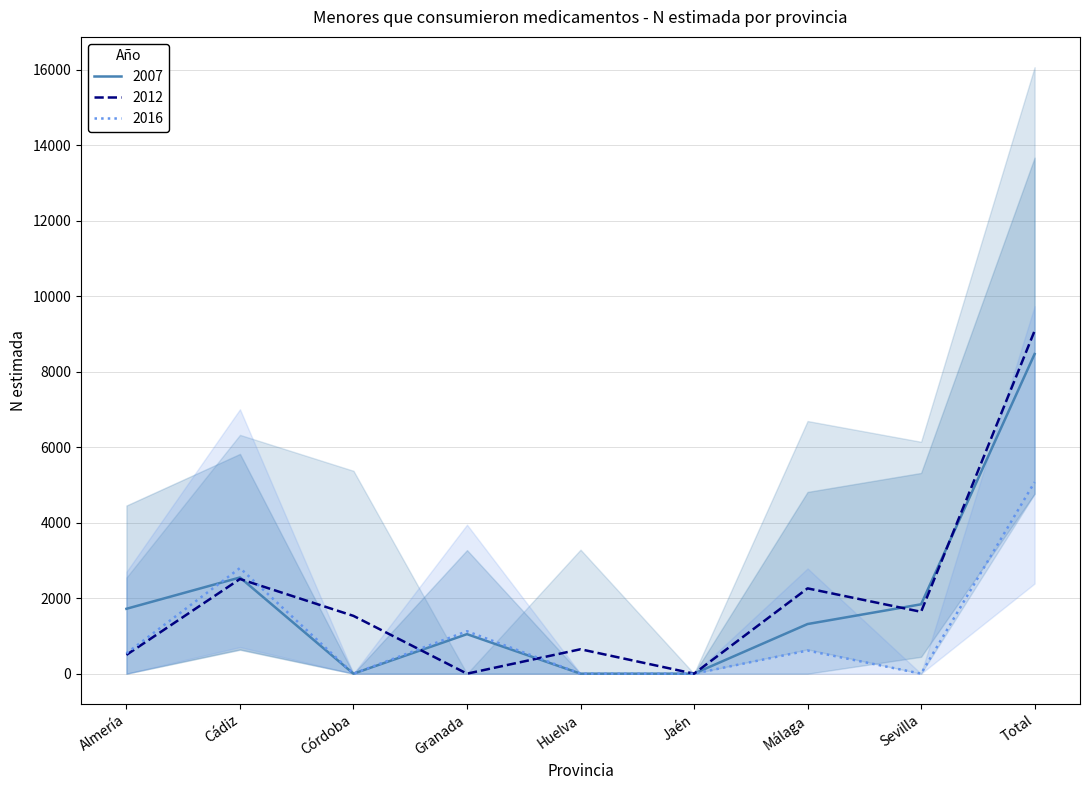

What is the difference between the maximum and minimum values in the N_estimada_2012 series?

9083